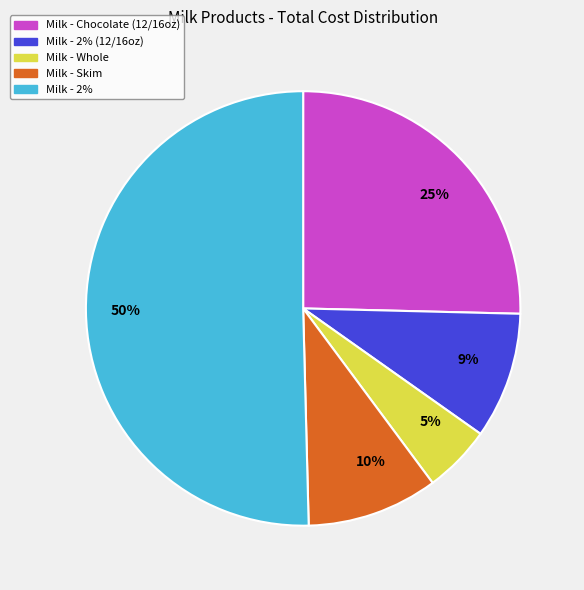

Which slice is the largest?

50%